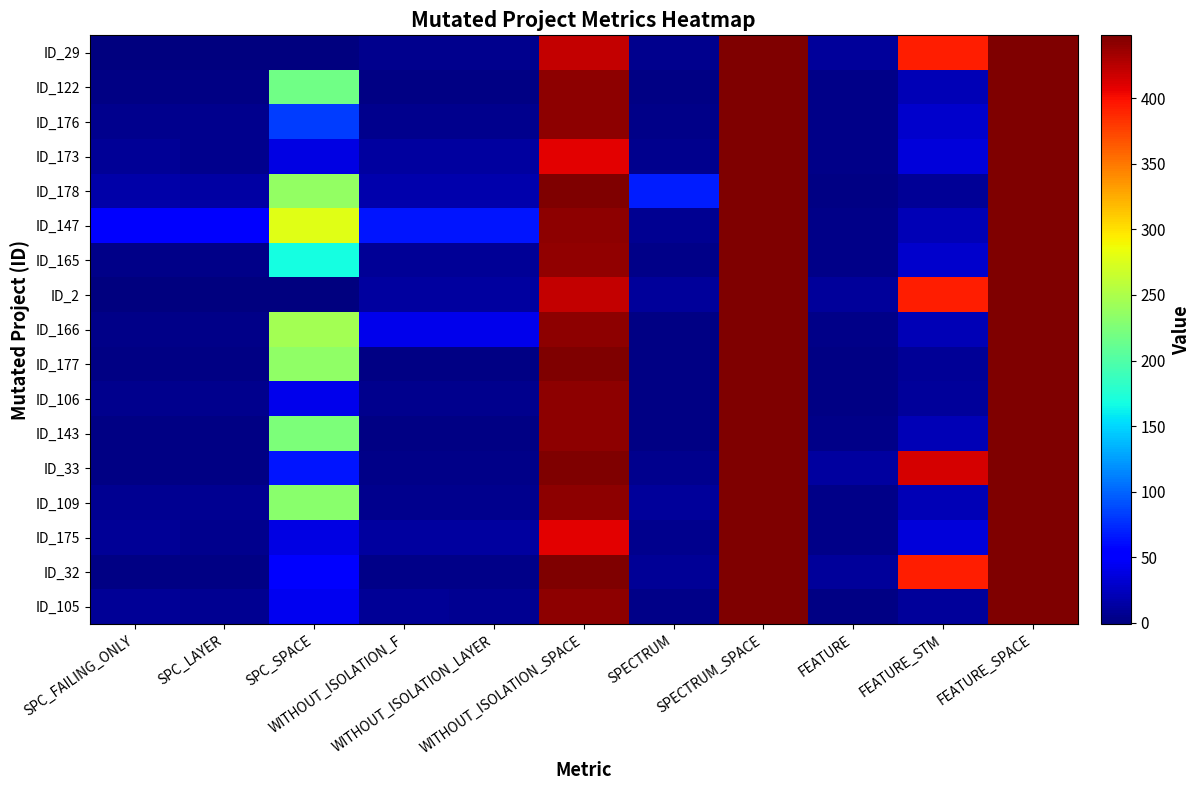

Which series has the largest range (max minus min)?

ID_29